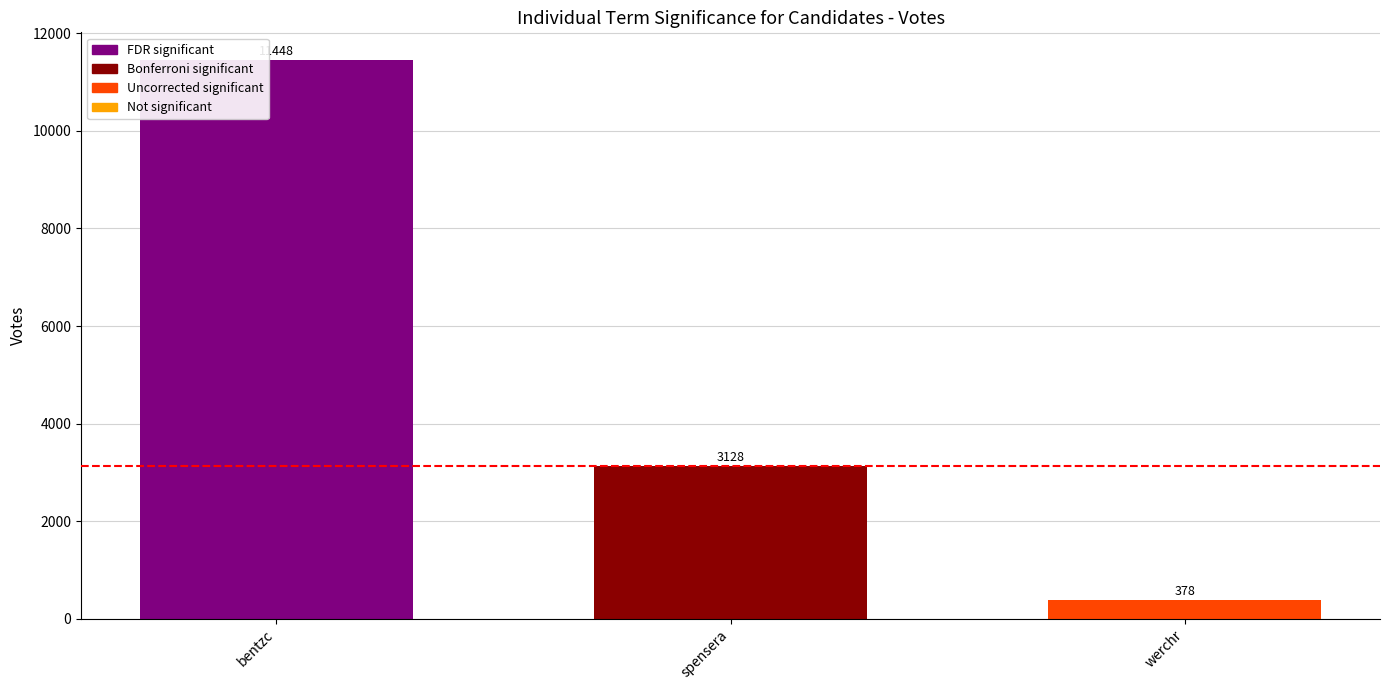

Rank the categories by value from lowest to highest.

werchr, spensera, bentzc